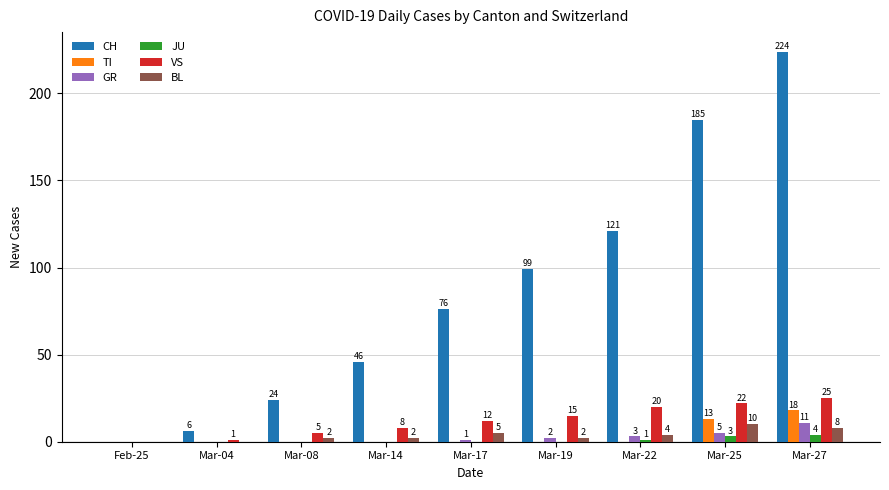

What is the sum of the TI values at Mar-14 and Mar-25?

13